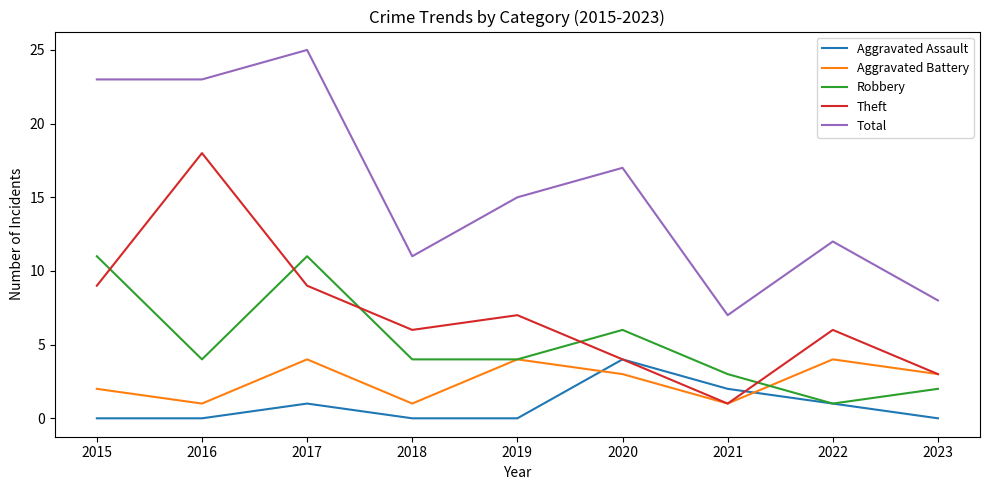

What is the difference between the maximum and minimum values in the Theft series?

17